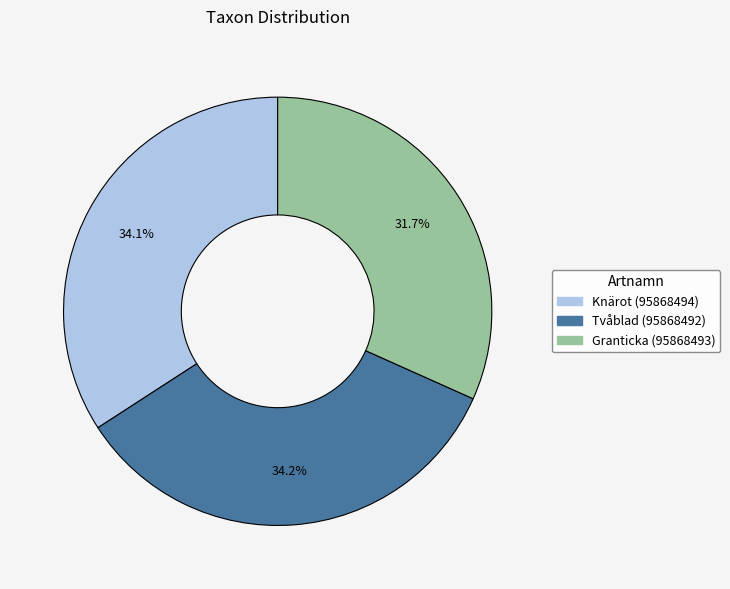

Which category has the smallest portion of the pie?

Granticka (95868493)